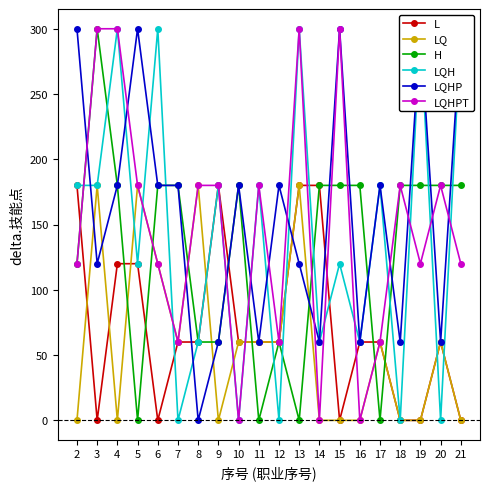

Rank the series by their maximum value, from lowest to highest.

L, LQ, H, LQH, LQHP, LQHPT